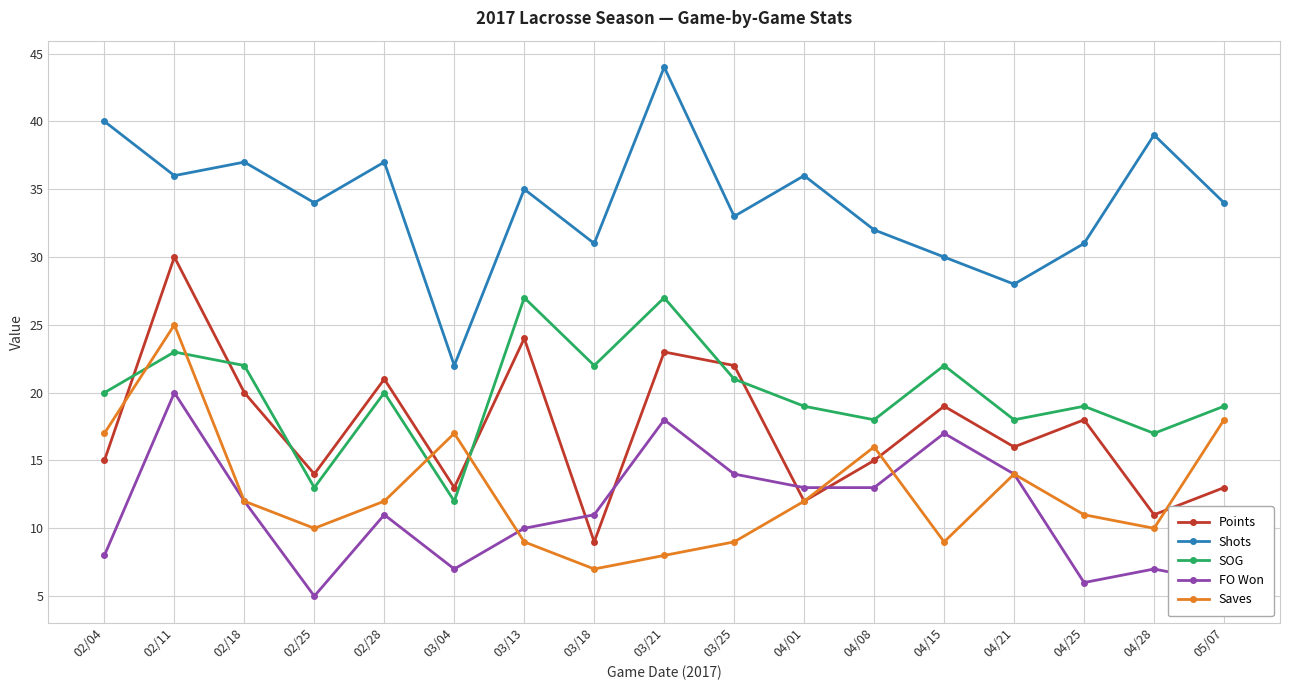

The value of FO Won at 03/25 is 19. True or false?

False